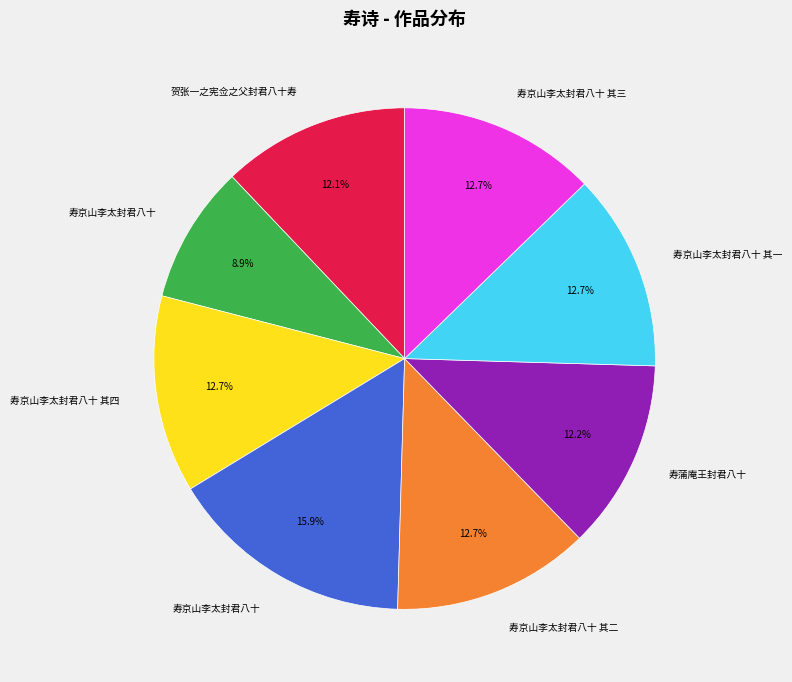

Is there any slice that represents more than half of the pie?

No